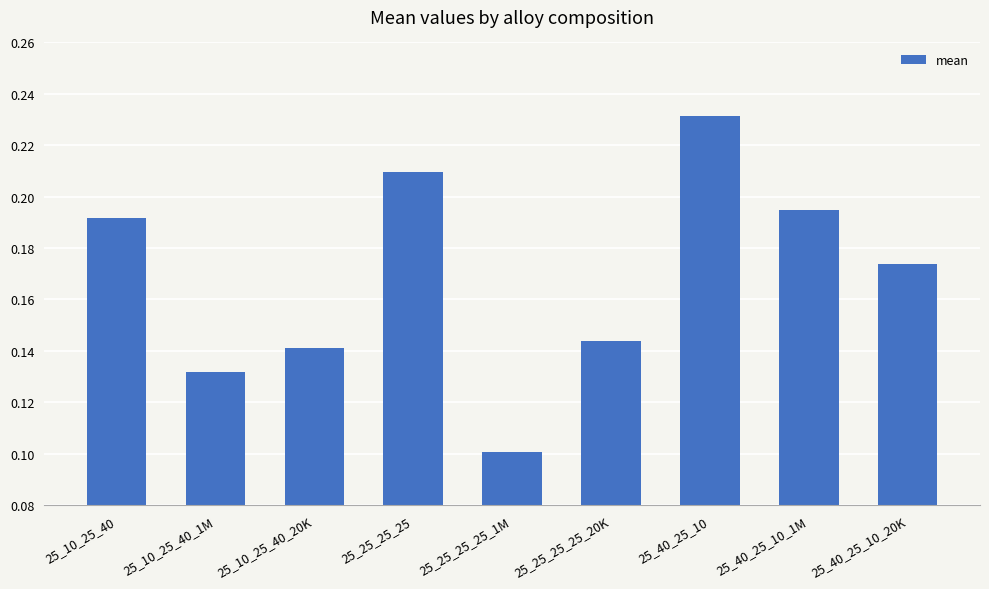

Between 25_40_25_10_1M and 25_10_25_40, which is larger?

25_40_25_10_1M